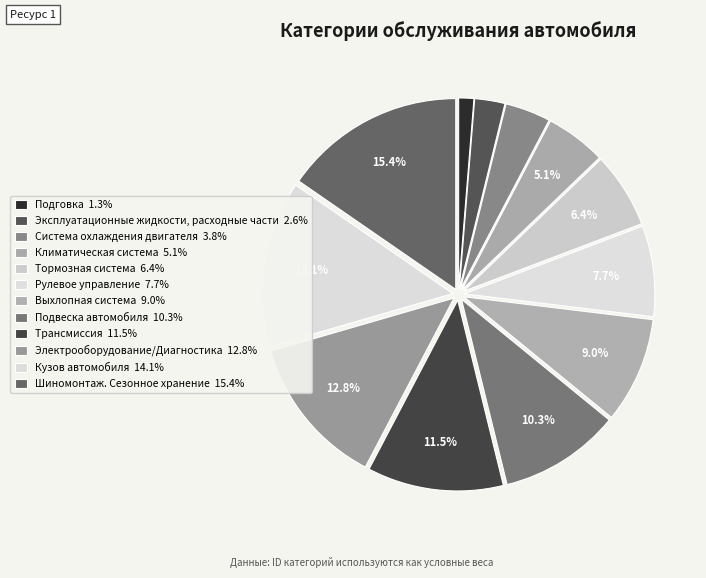

Combined, do Подговка and Система охлаждения двигателя account for over 50%?

No